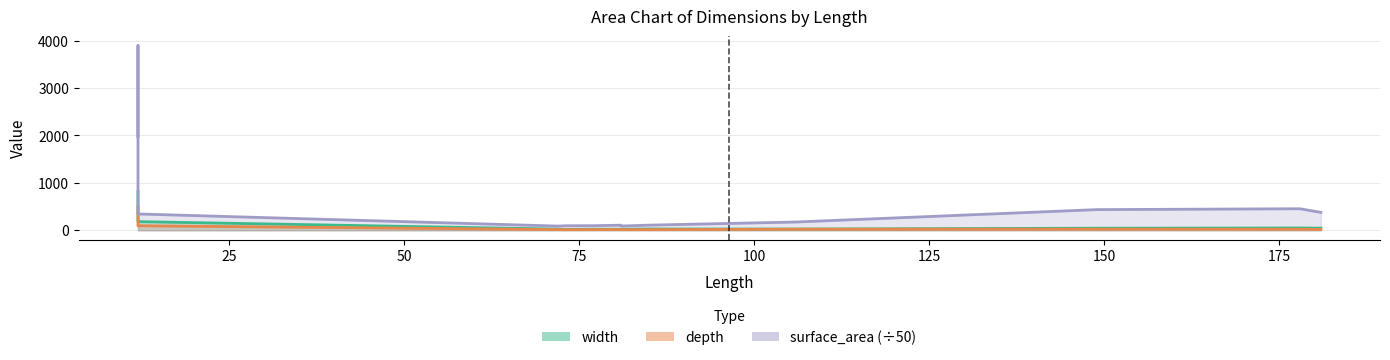

True or false: depth and width intersect in this chart.

False